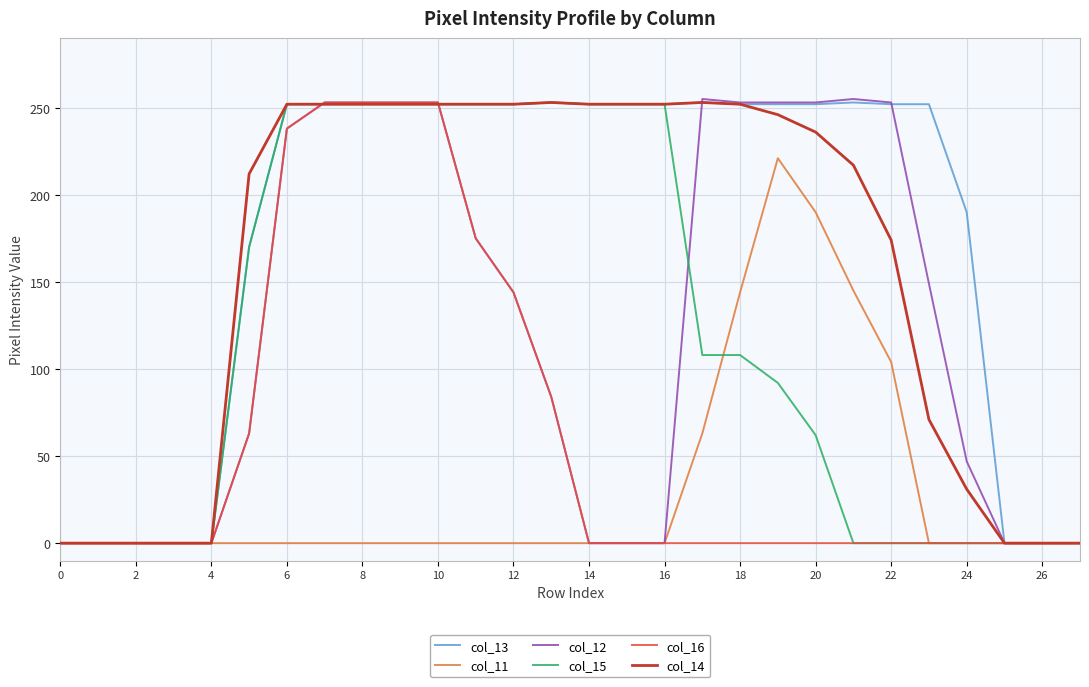

What is the maximum value shown in the chart?

255